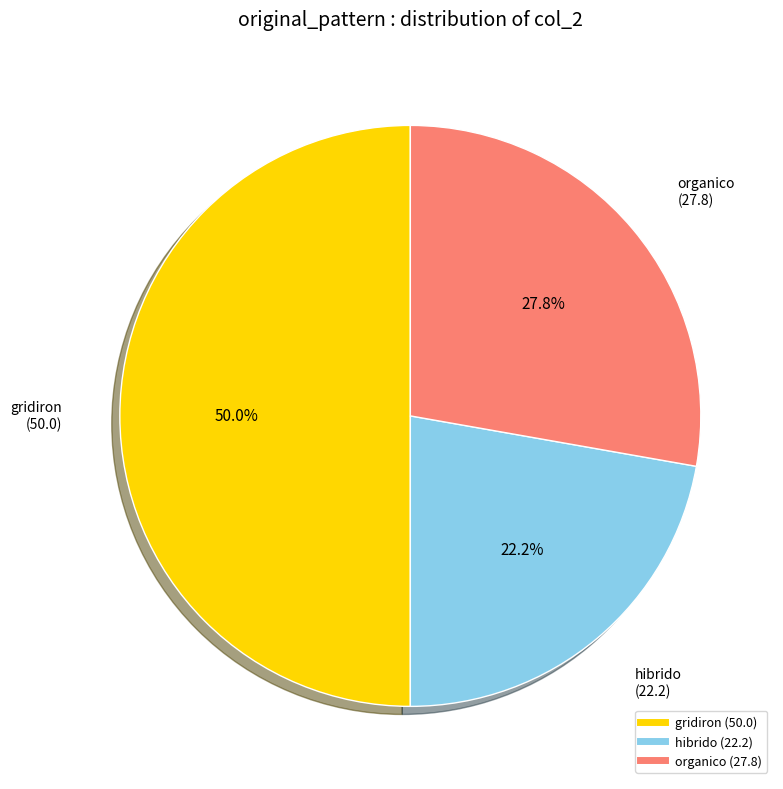

To the nearest percent, what portion does hibrido represent?

22%